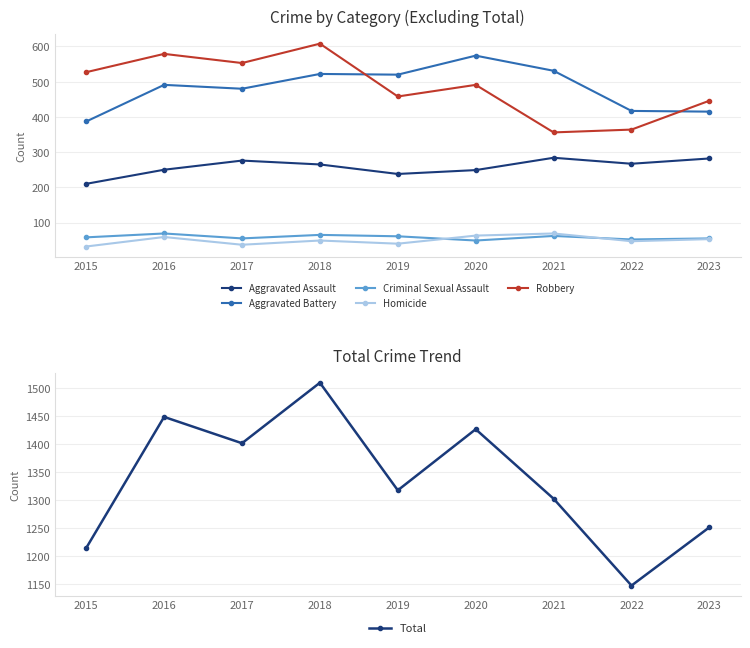

What is the sum of all Total values?

12015